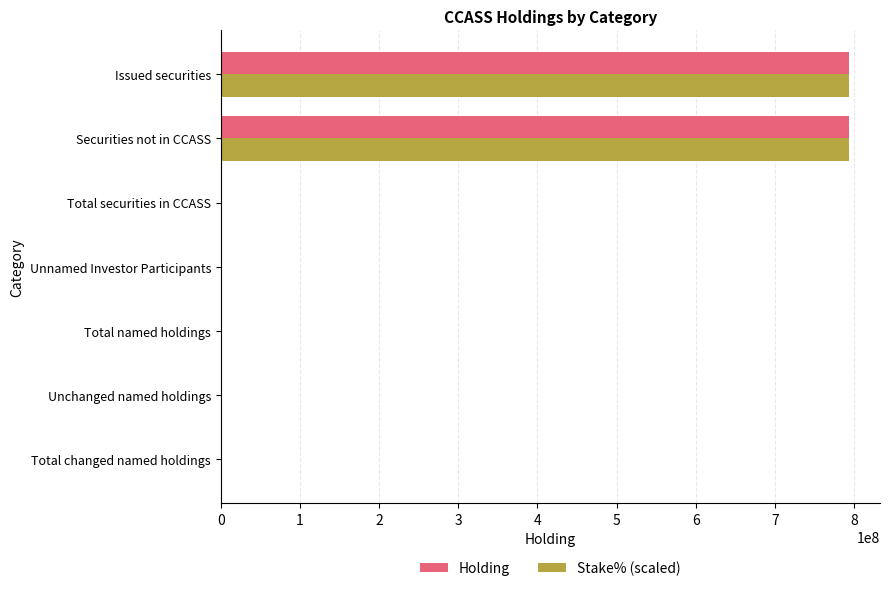

How many categories are shown in the chart?

7